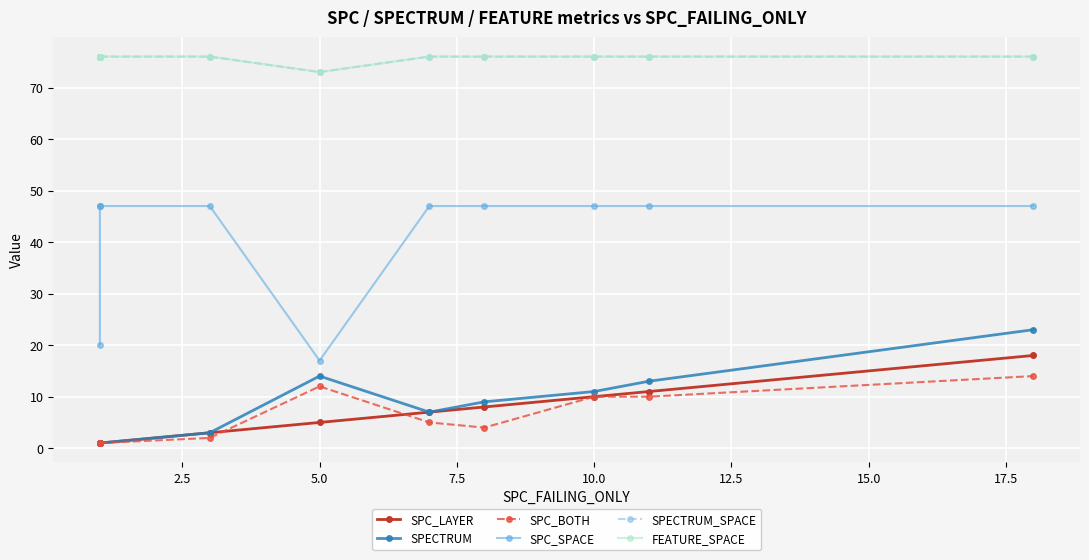

How many values in the SPC_LAYER series are below 5?

5